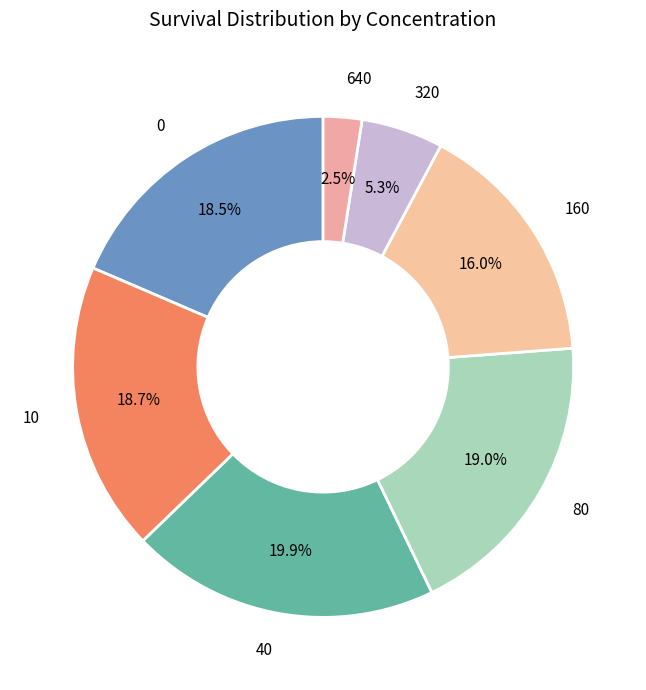

How many segments does this pie chart have?

7